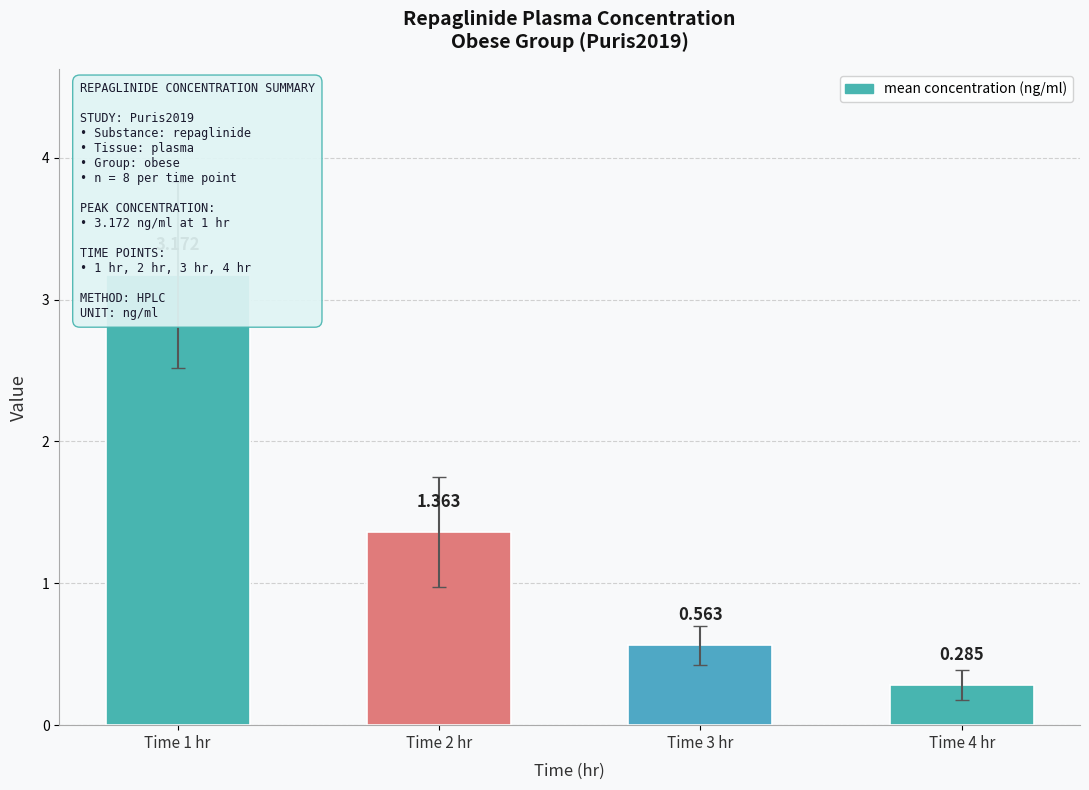

What is the average value?

1.3